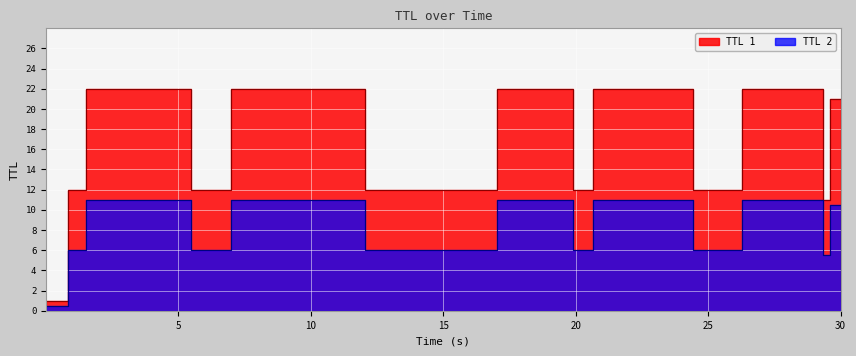

The value of TTL 1 at 15 is 6.3. True or false?

False